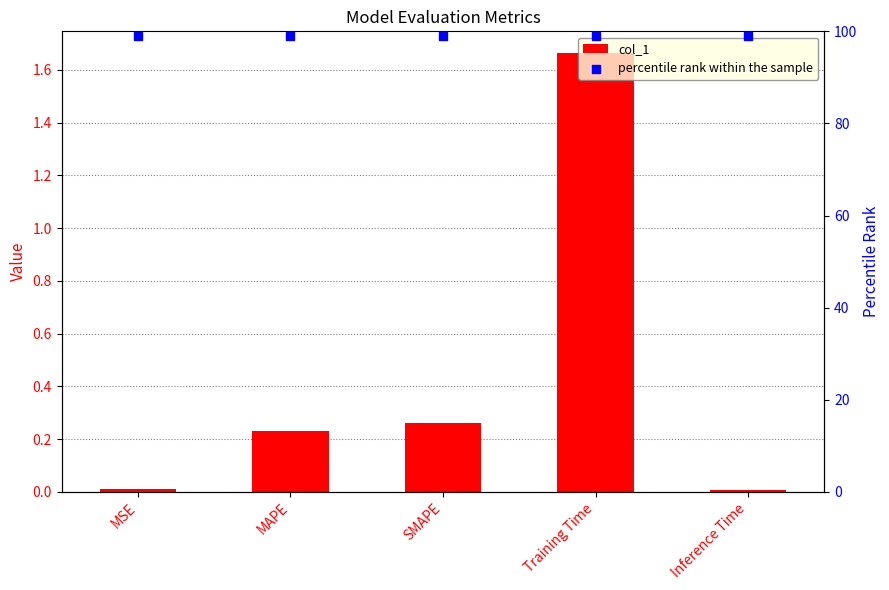

Which series contains the highest Y value?

percentile rank within the sample